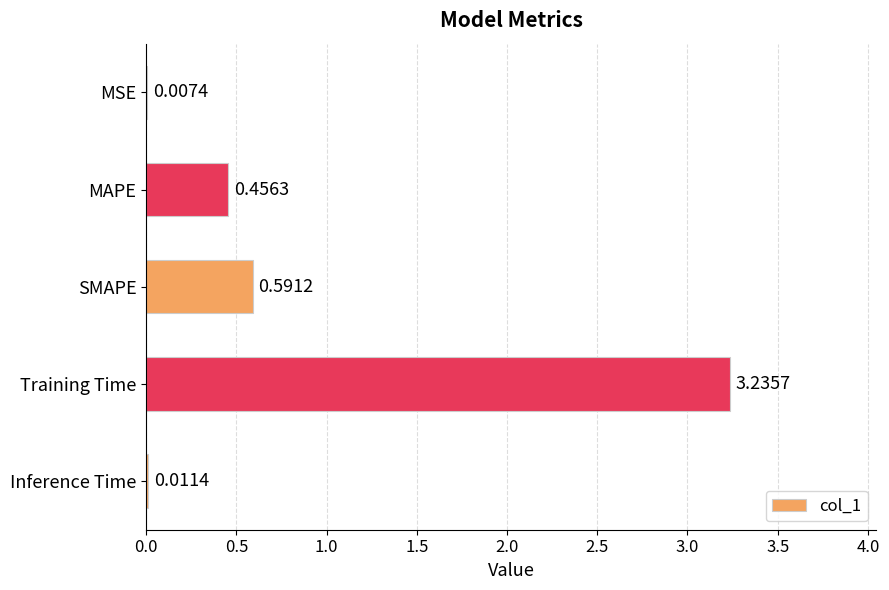

Are the bars horizontal?

Yes